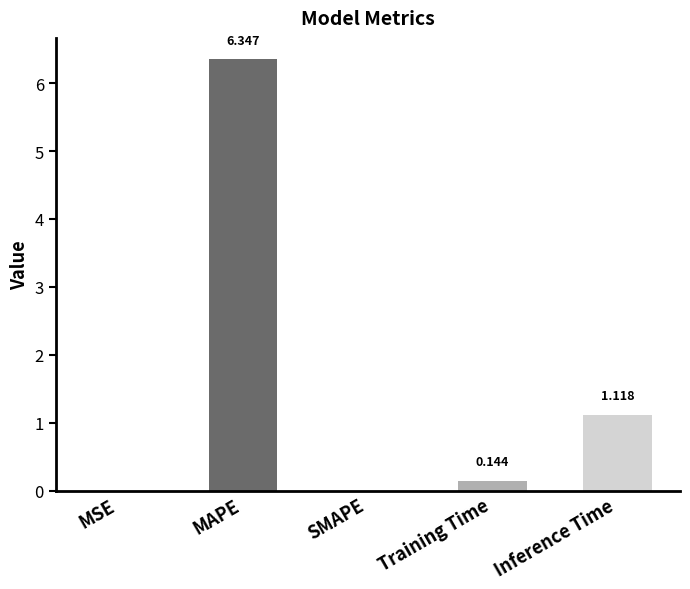

Which has a higher value, MSE or MAPE?

MAPE